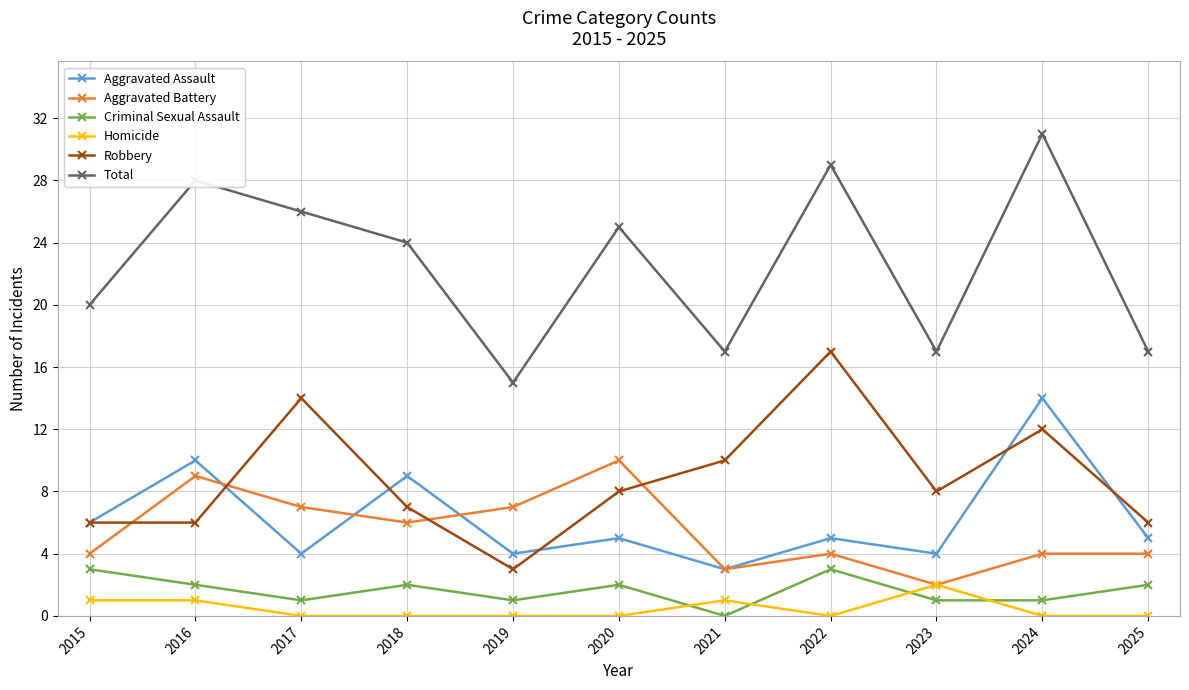

The Aggravated Assault series shows 14 at 2018. True or false?

False